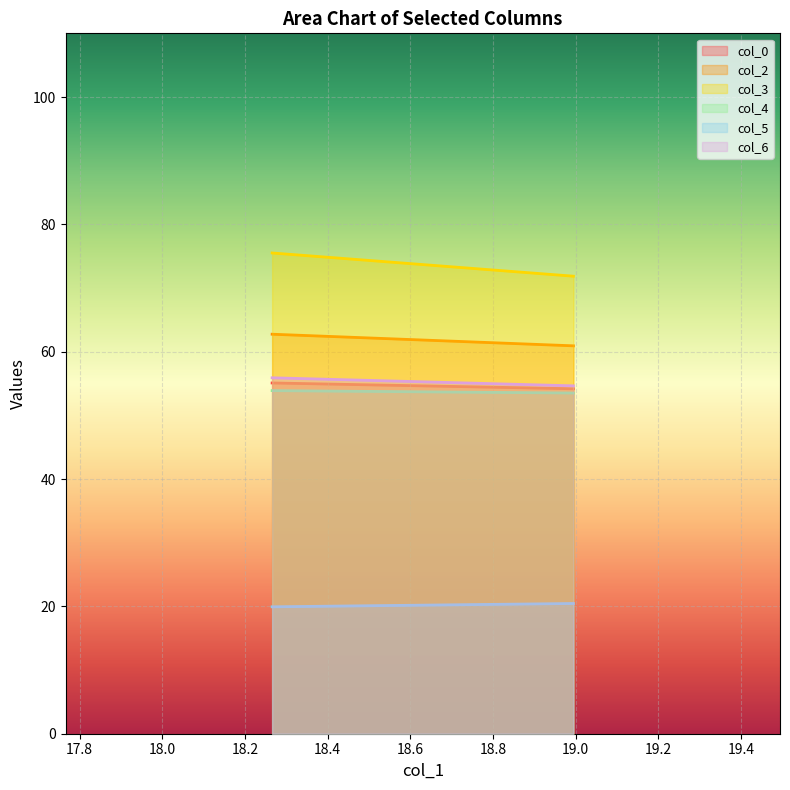

What is the average value of the col_3 series?

73.7